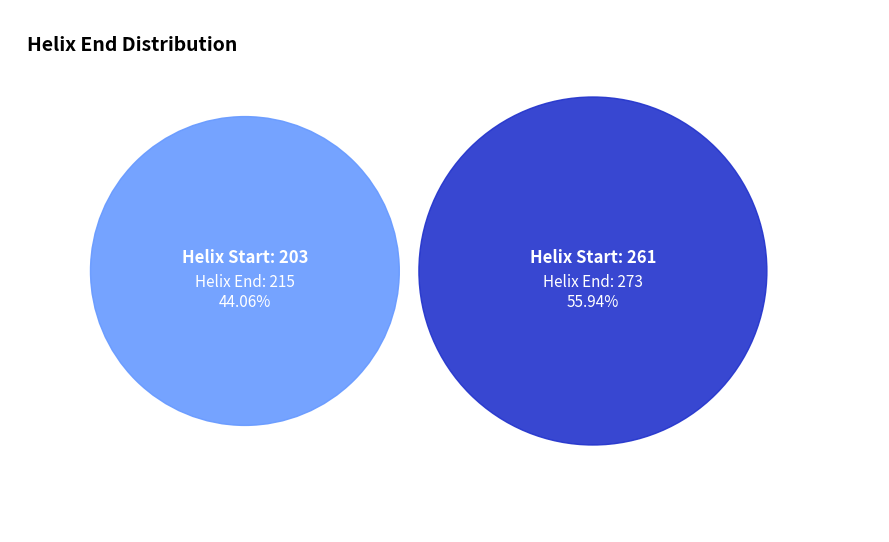

Is there any slice that represents more than half of the pie?

Yes